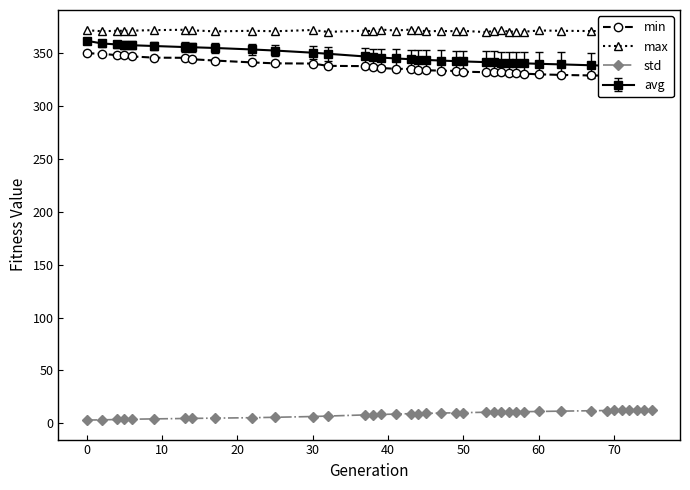

List the series in order of their peak value, highest first.

max, min, std